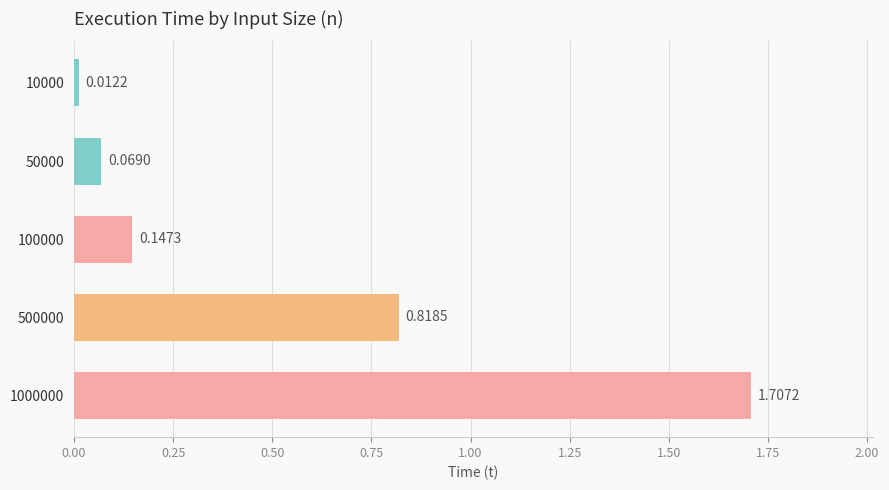

List the labels in order of value, largest first.

1000000, 500000, 100000, 50000, 10000